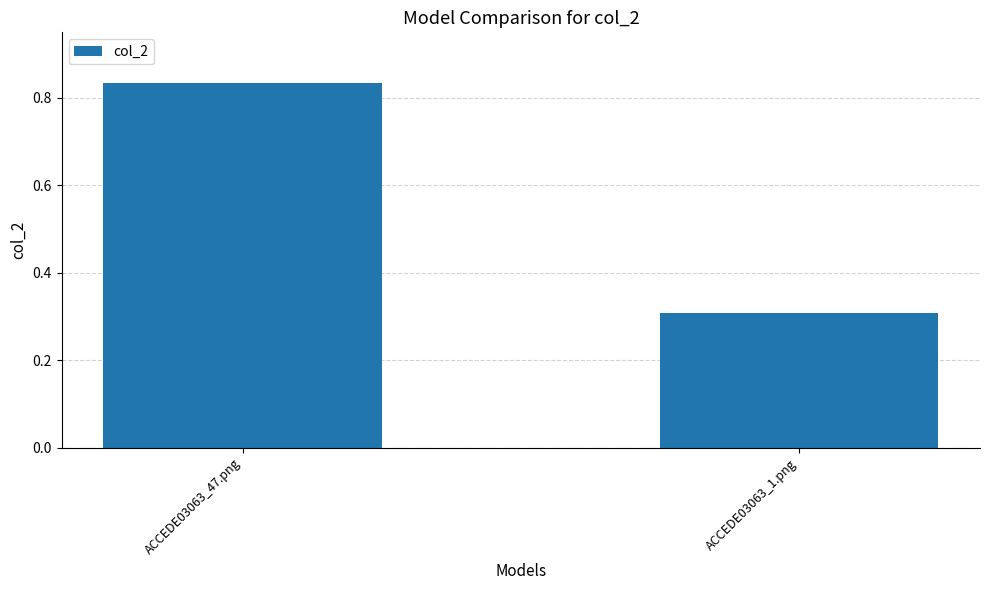

List the labels in order of value, largest first.

ACCEDE03063_47.png, ACCEDE03063_1.png